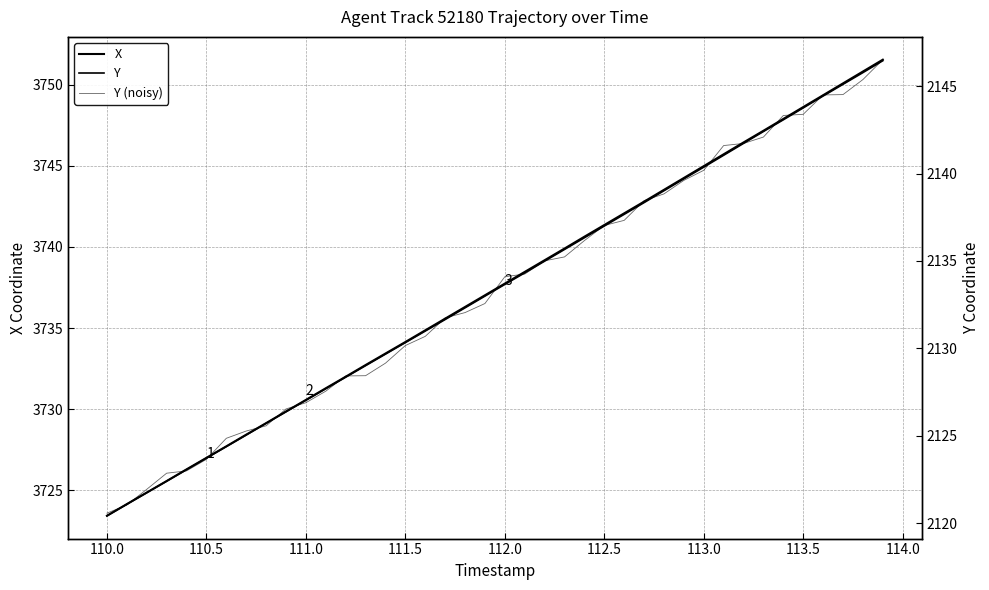

Is this an area chart (filled region under the line)?

No